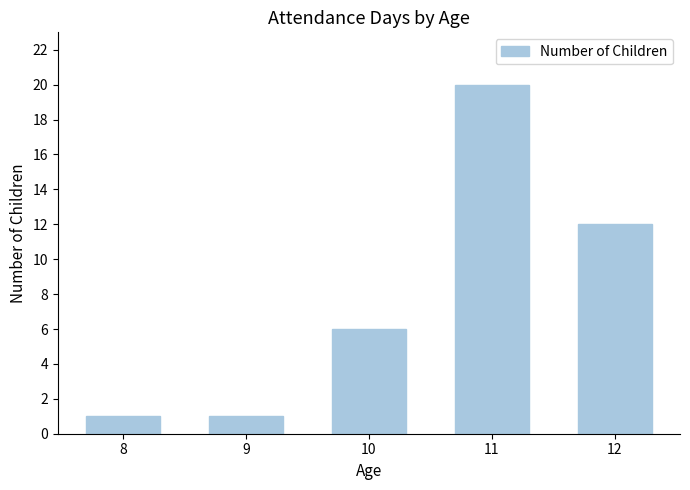

The chart shows a value of 12 at 12. True or false?

True